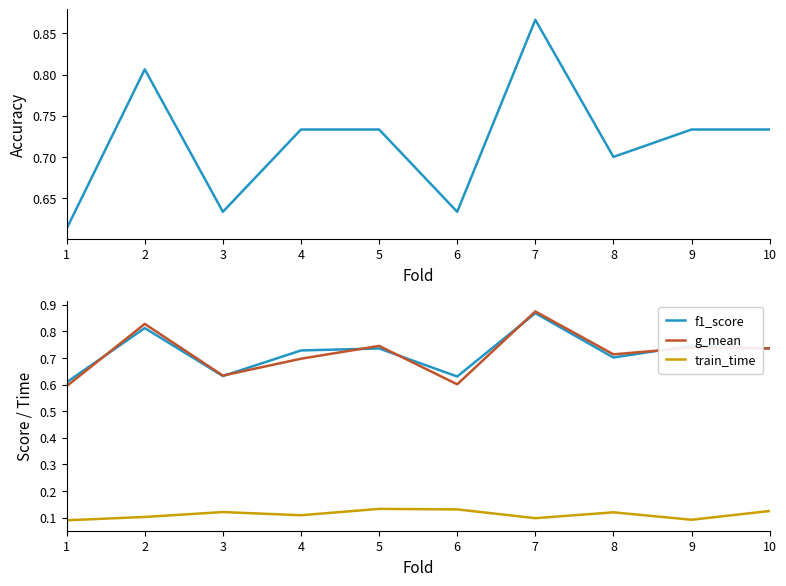

How many train_time values are between 0 and 1?

10